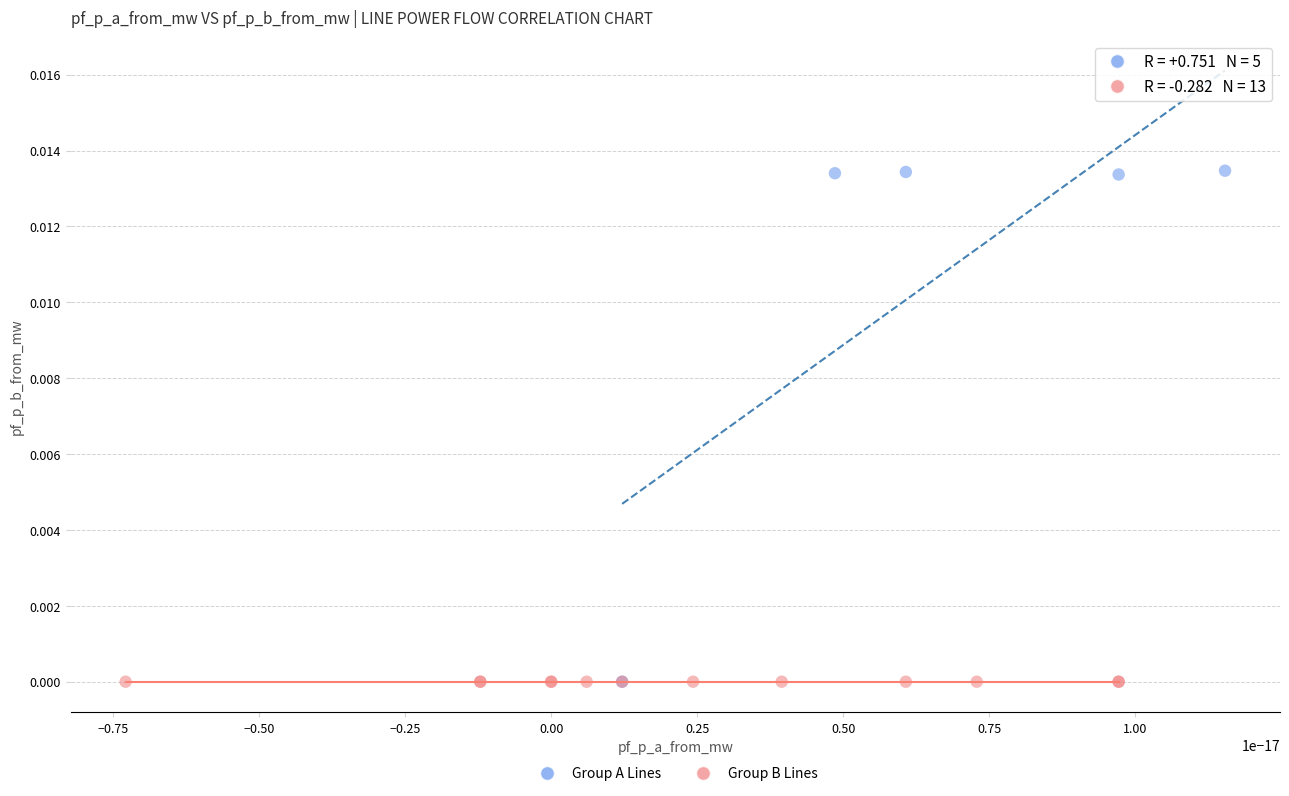

Which series has the widest spread of Y values?

Group A Lines